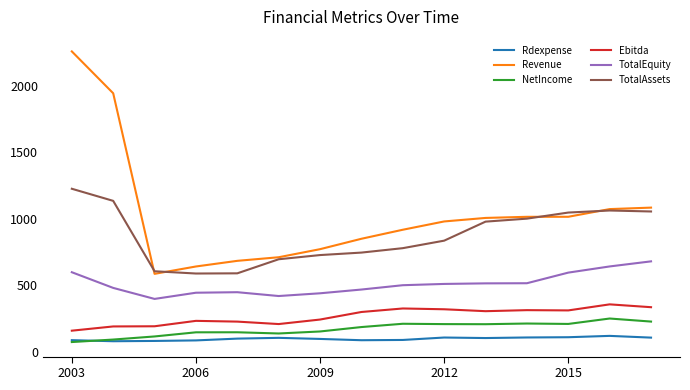

Which series has the largest total across all categories?

Revenue